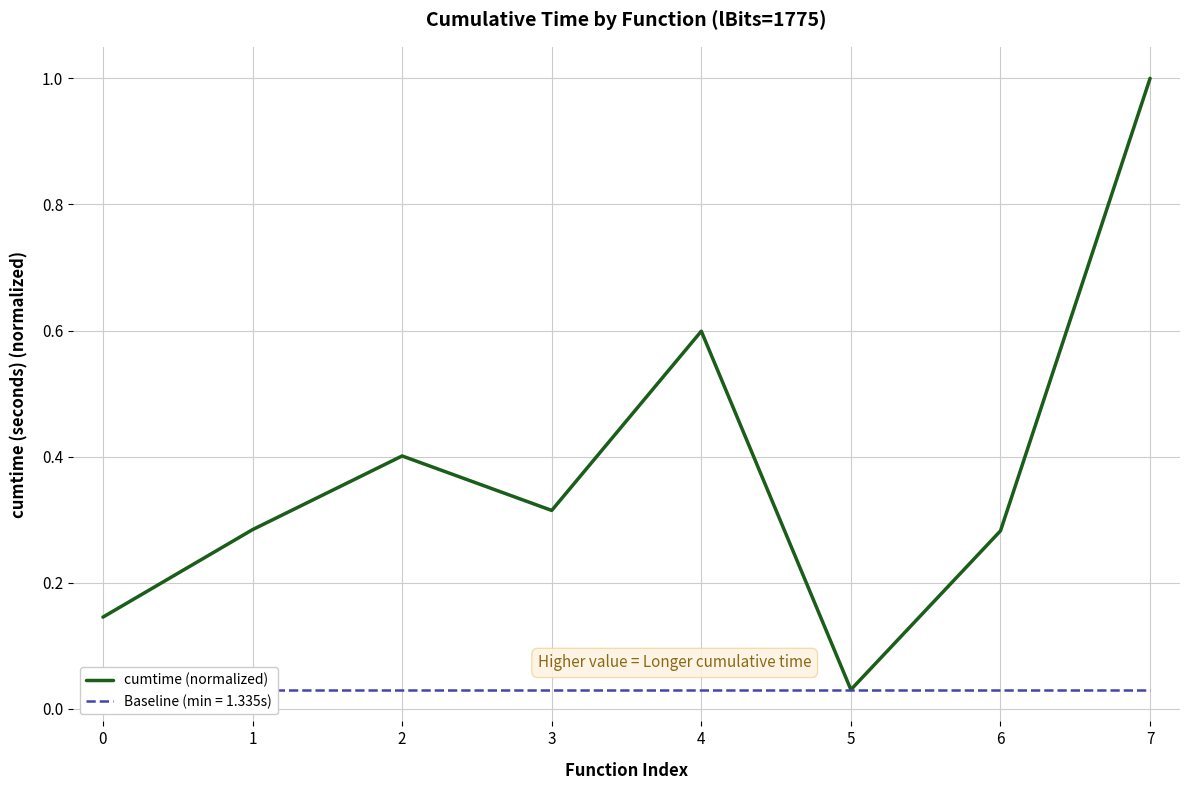

Reading left to right, extract all data points from this chart.

0=0.1	1=0.3	2=0.4	3=0.3	4=0.6	5=0.0	6=0.3	7=1.0